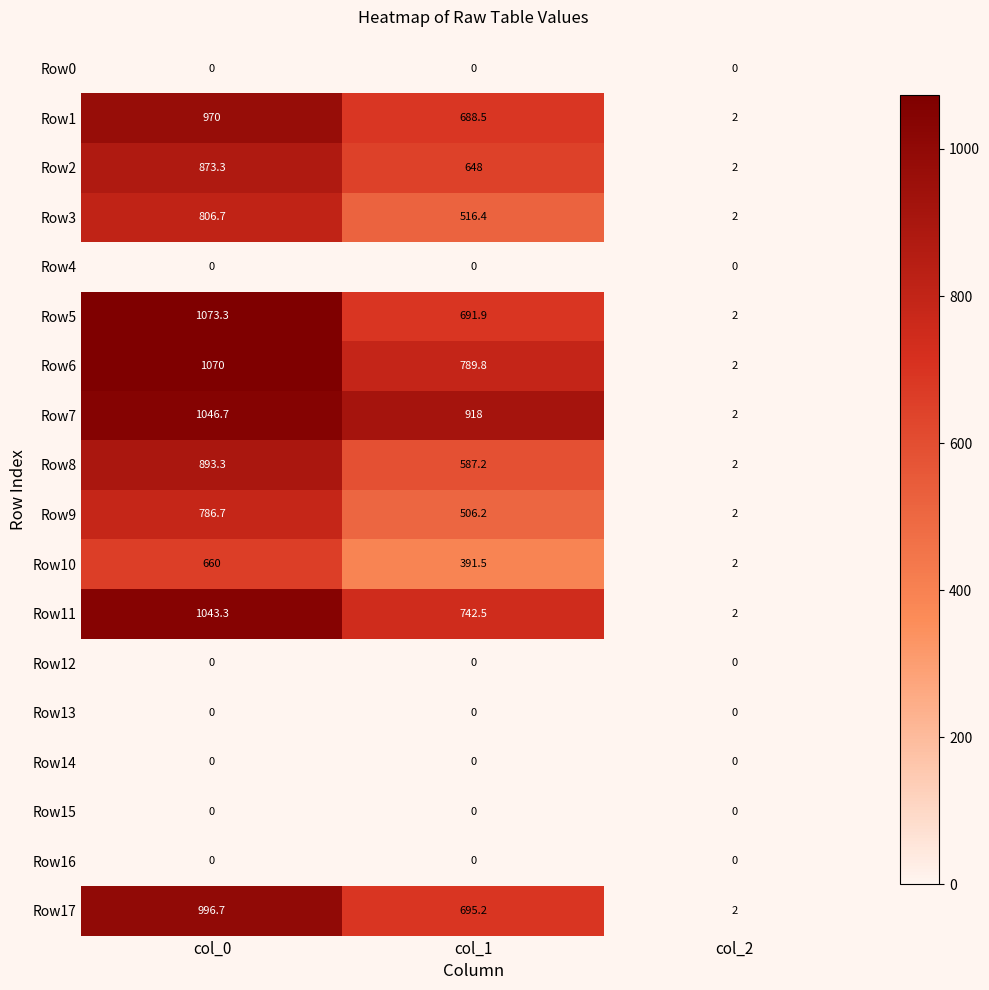

Which category has the highest value across all series?

col_0